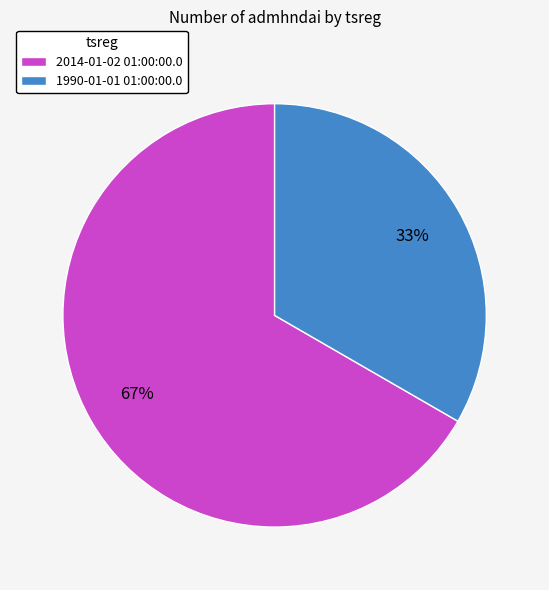

What percentage is the 1990-01-01 01:00:00.0 slice, to the nearest percent?

33%